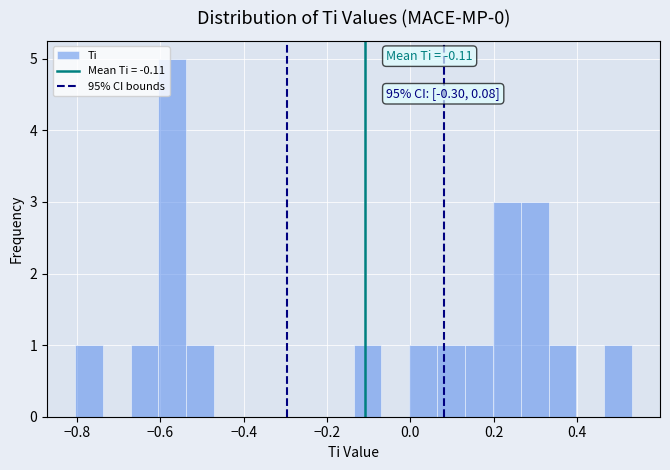

Read against the x-axis, roughly where is the centre of the tallest bar?

-0.58